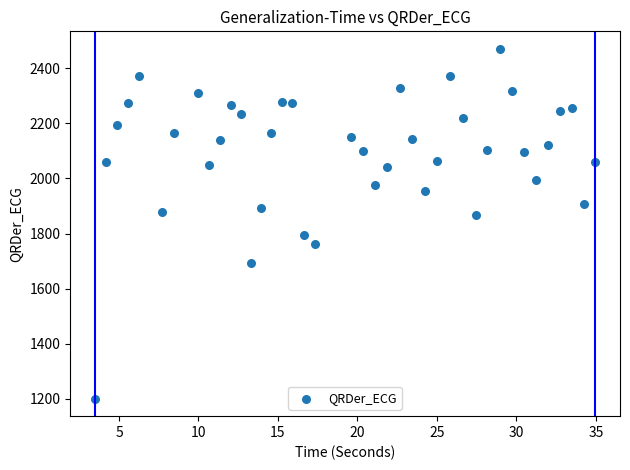

What is the range of X values (max minus min)?

31.4